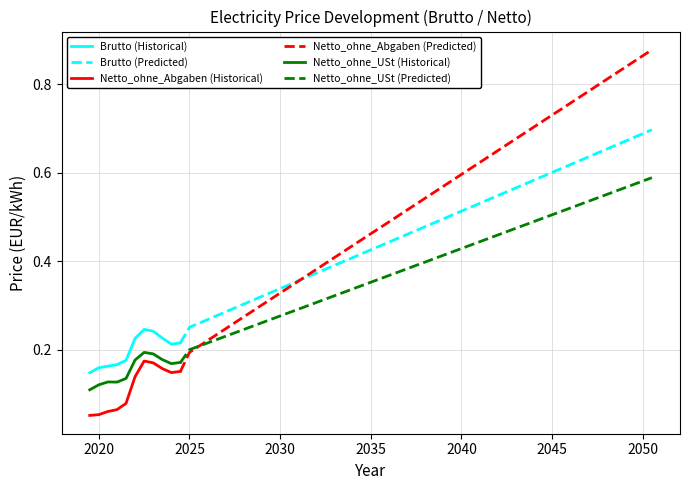

What is the difference between the second highest and second lowest values in the Netto_ohne_USt series?

0.5